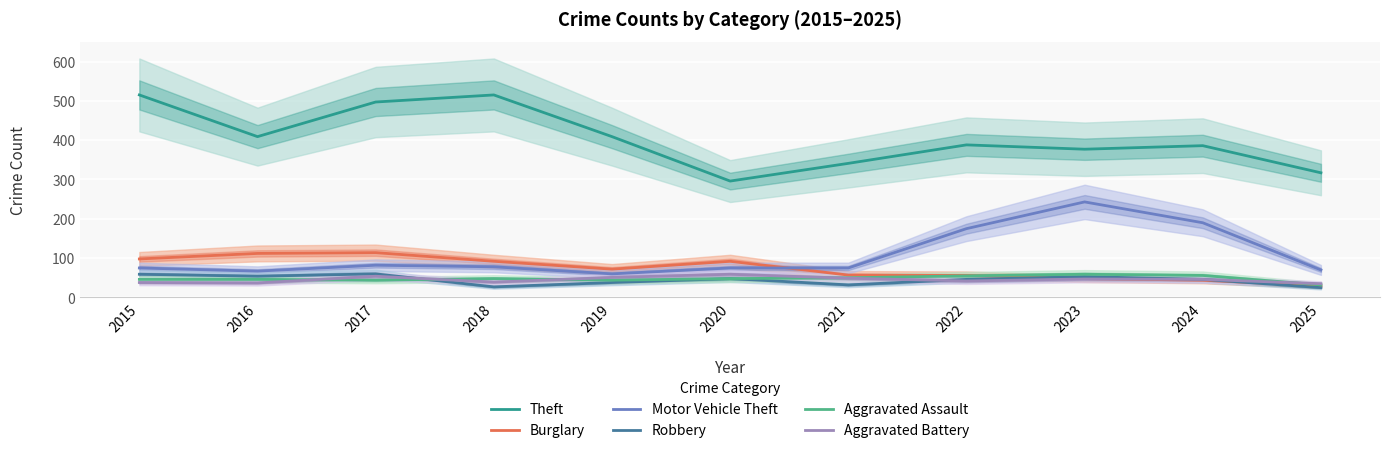

What is the difference between the Theft values at 2019 and 2022?

21